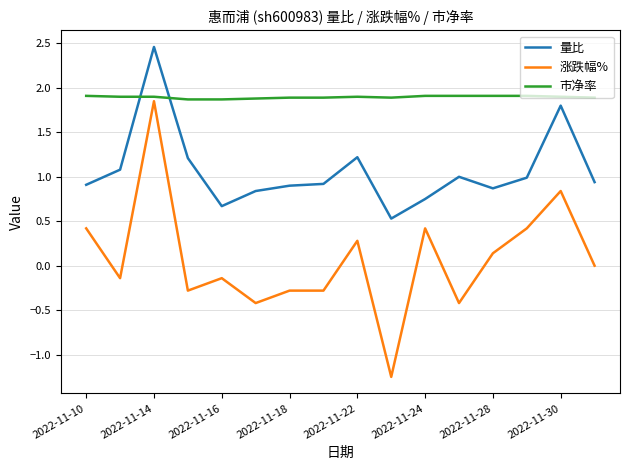

What is the maximum value shown in the chart?

2.5